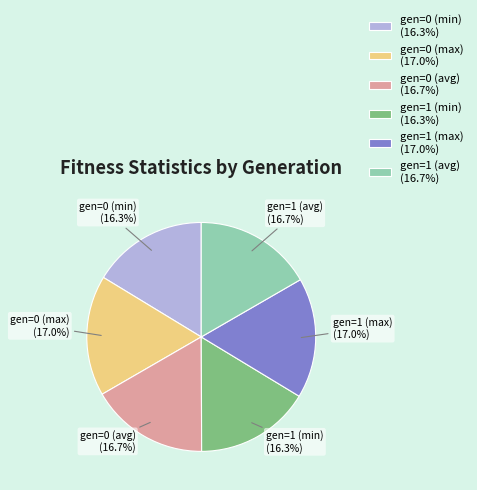

Does gen=0 (avg) represent more than half of the total?

No